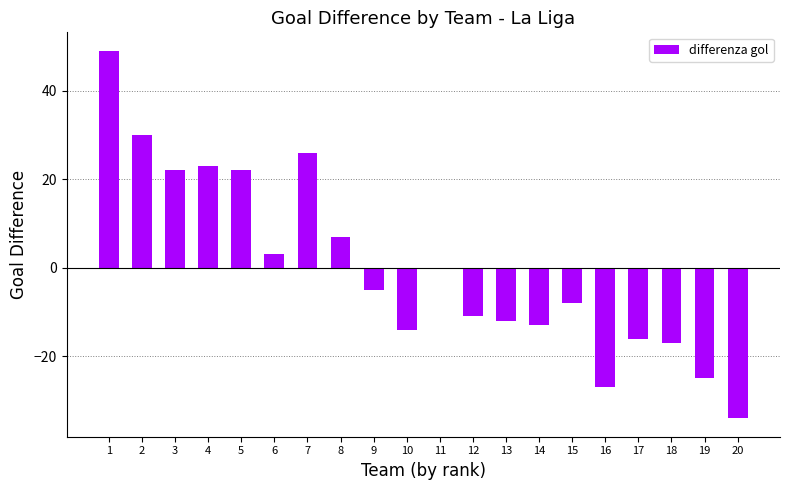

What is the maximum value shown in the chart?

49